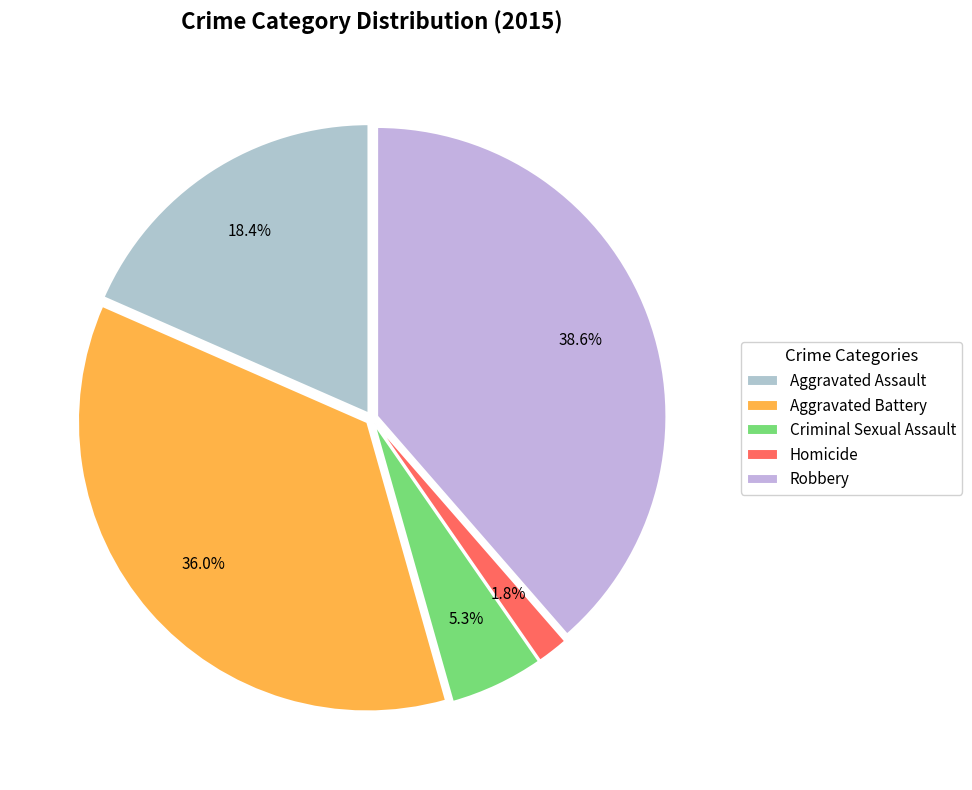

To the nearest percent, what is the difference between the Homicide and Robbery slice percentages?

37%